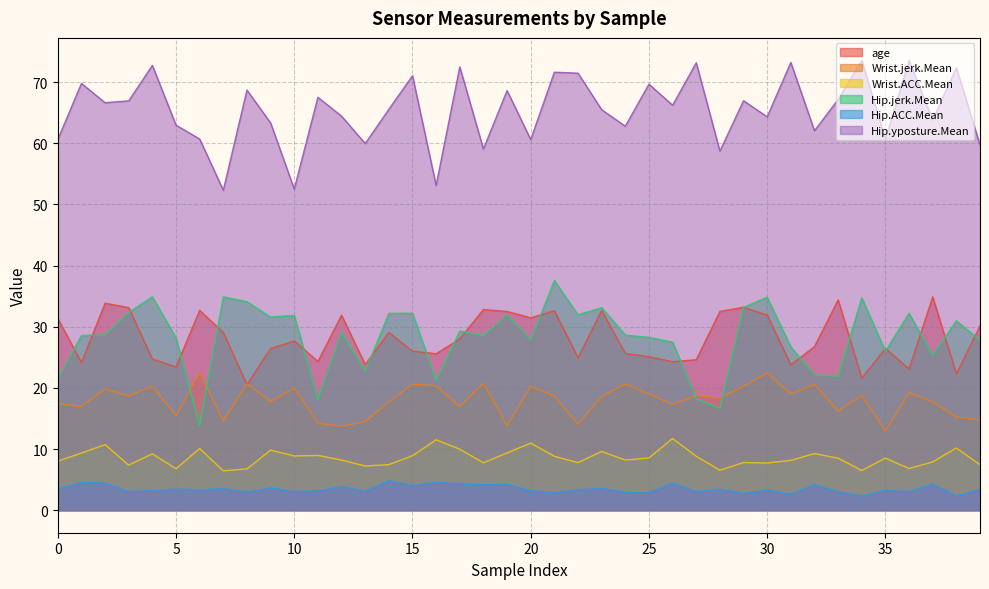

What is the sum of all Hip.jerk.Mean values?

1131.0